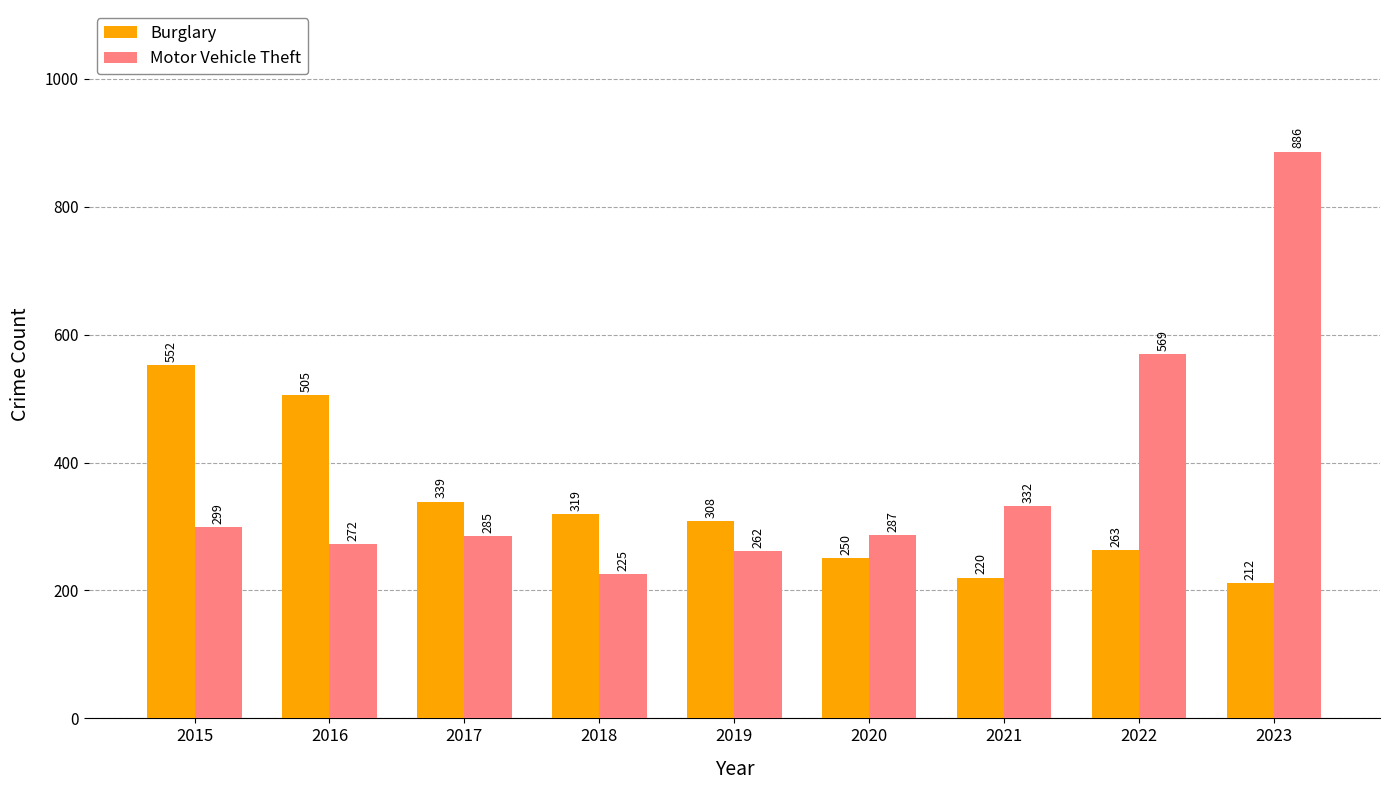

At which label is Motor Vehicle Theft closest to 555?

2022